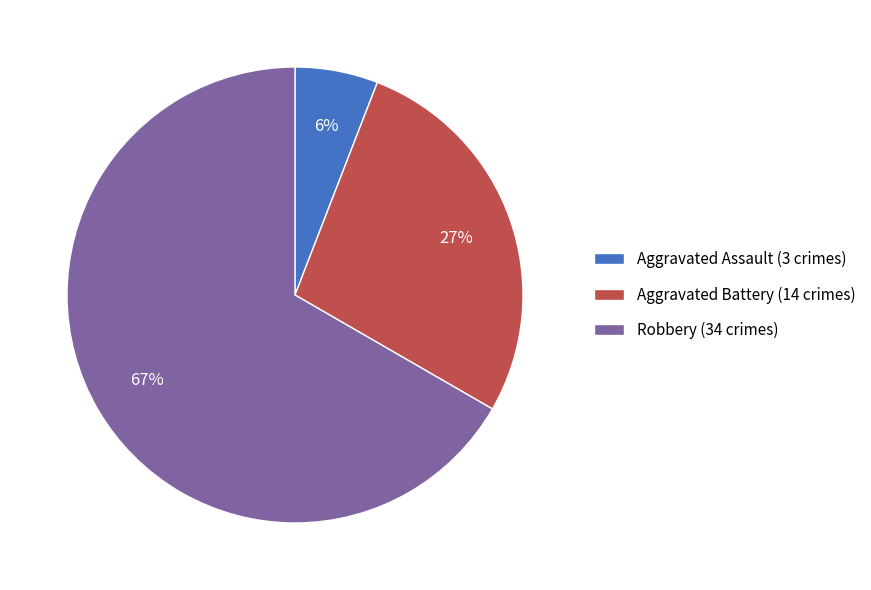

Between Robbery (34 crimes) and Aggravated Assault (3 crimes), which is larger?

Robbery (34 crimes)